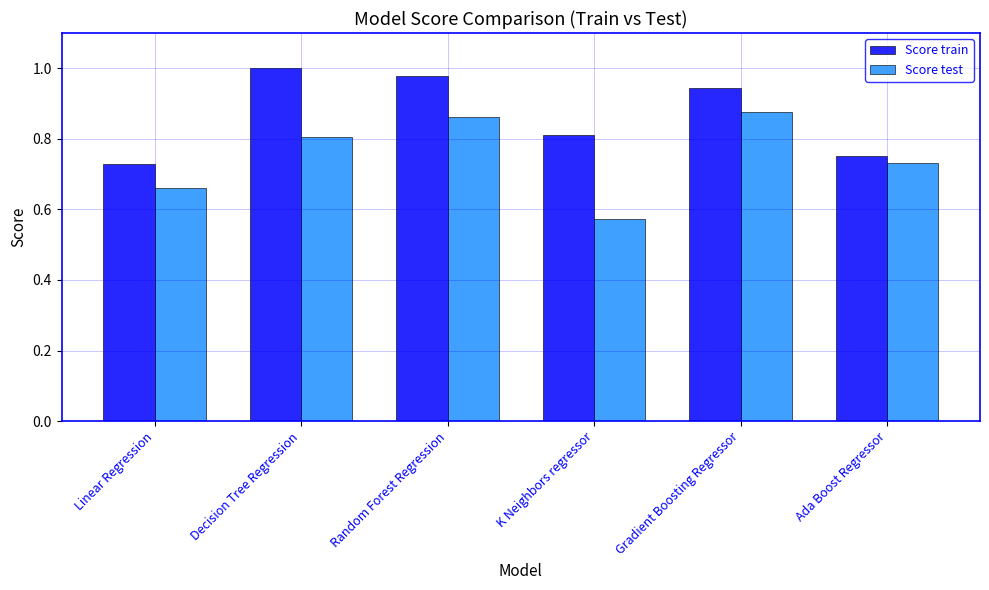

What is the total value across all series at Random Forest Regression?

1.8